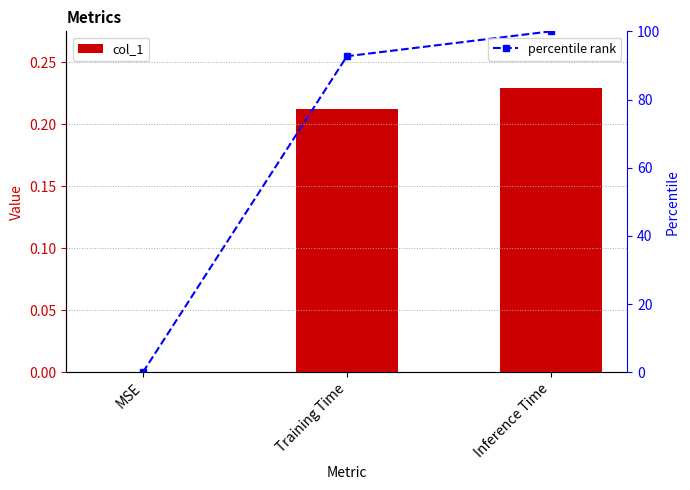

What is the difference between the col_1 values at MSE and Training Time?

0.2